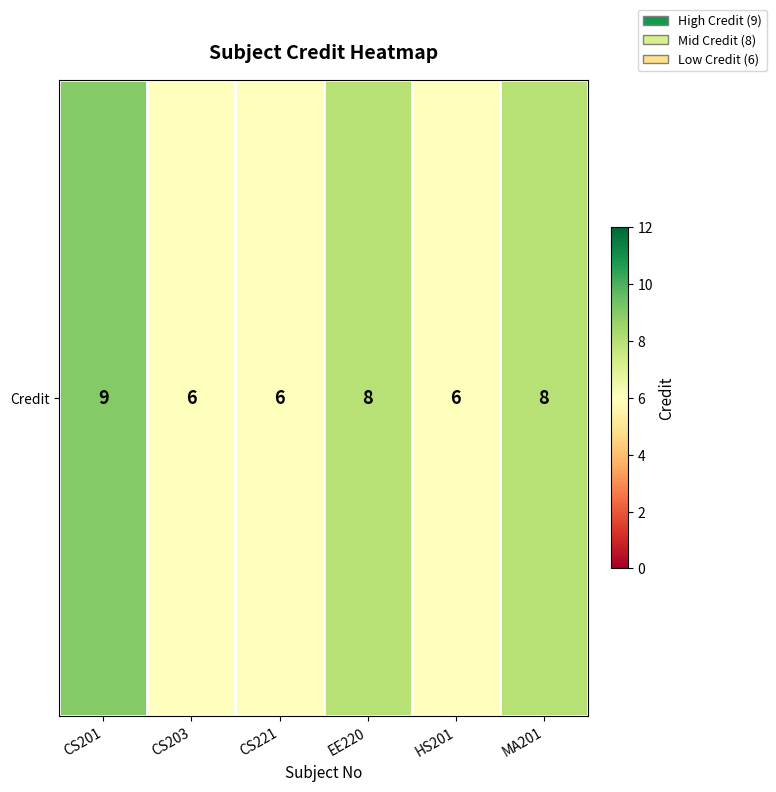

At which label is the value closest to 7?

CS203